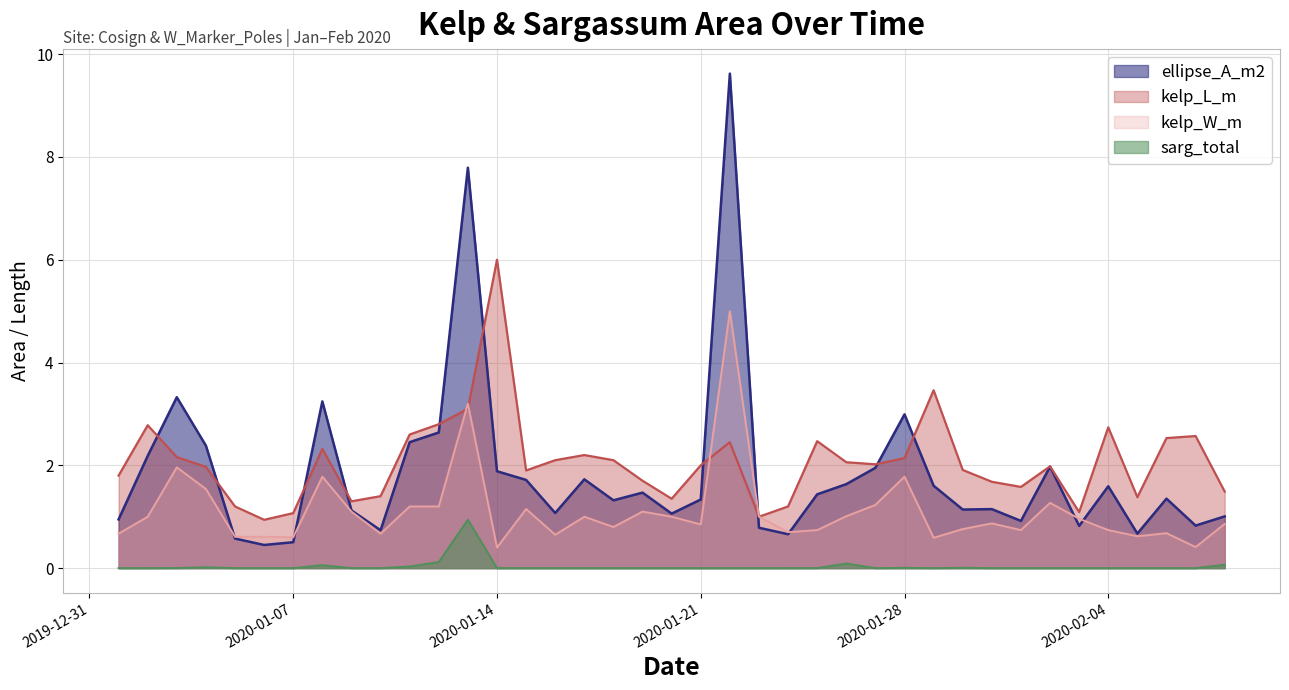

List the series in order of their peak value, lowest first.

sarg_total, kelp_W_m, kelp_L_m, ellipse_A_m2